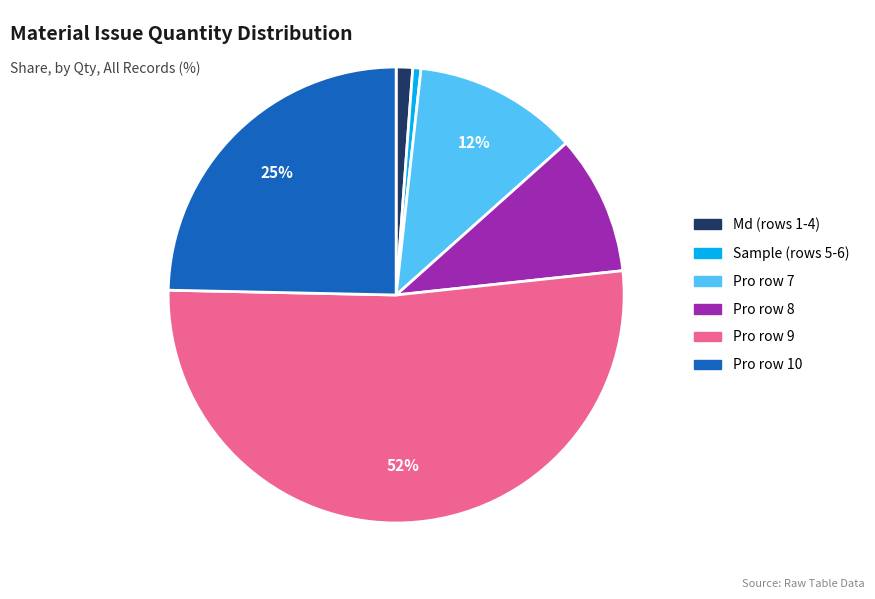

Is there a majority slice in this chart?

Yes